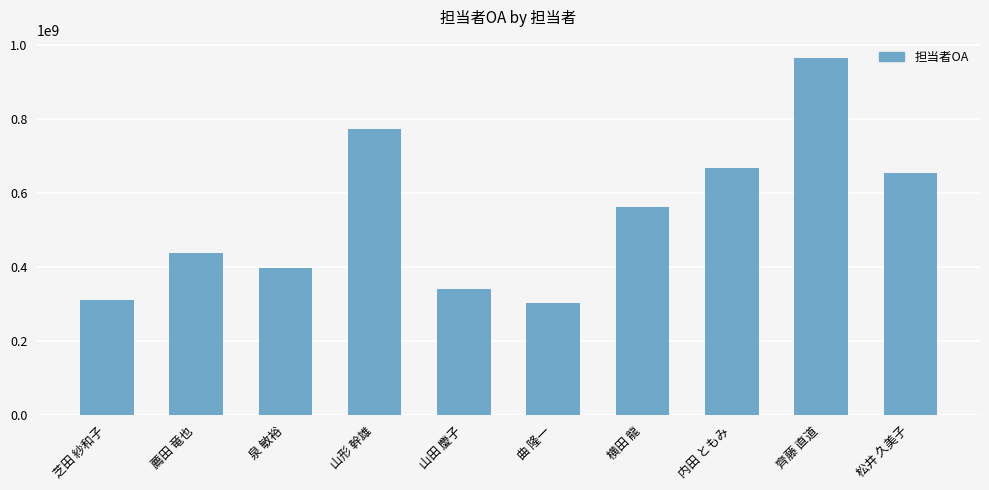

What is the minimum value shown in the chart?

303165548